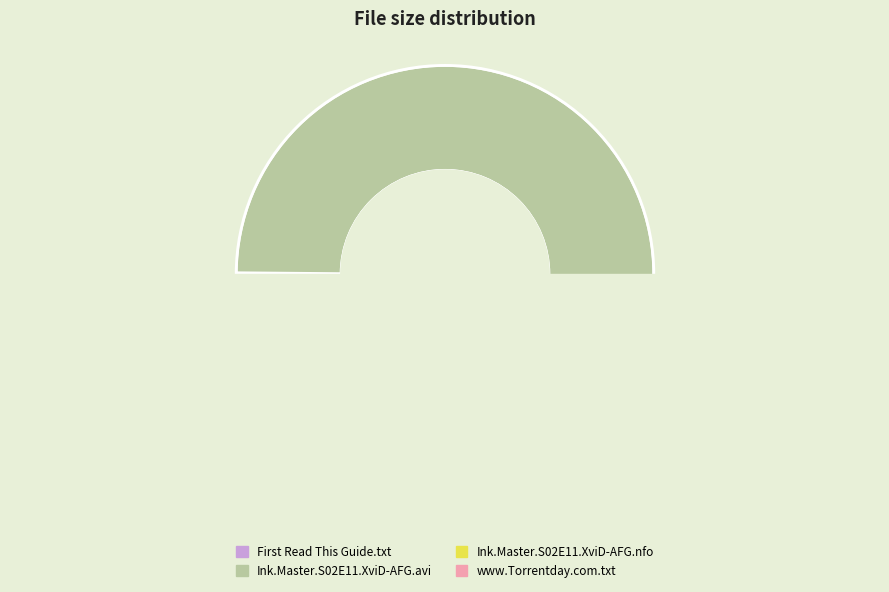

Does Ink.Master.S02E11.HDTV.XviD-AFG.avi represent more than half of the total?

Yes